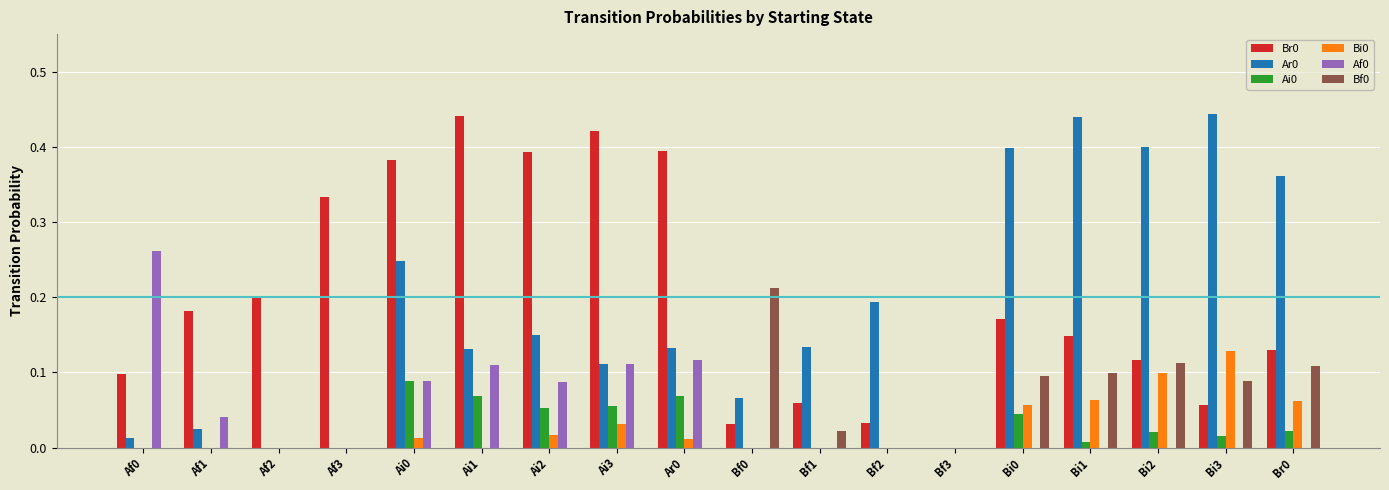

What is the sum of all Bi0 values?

0.5